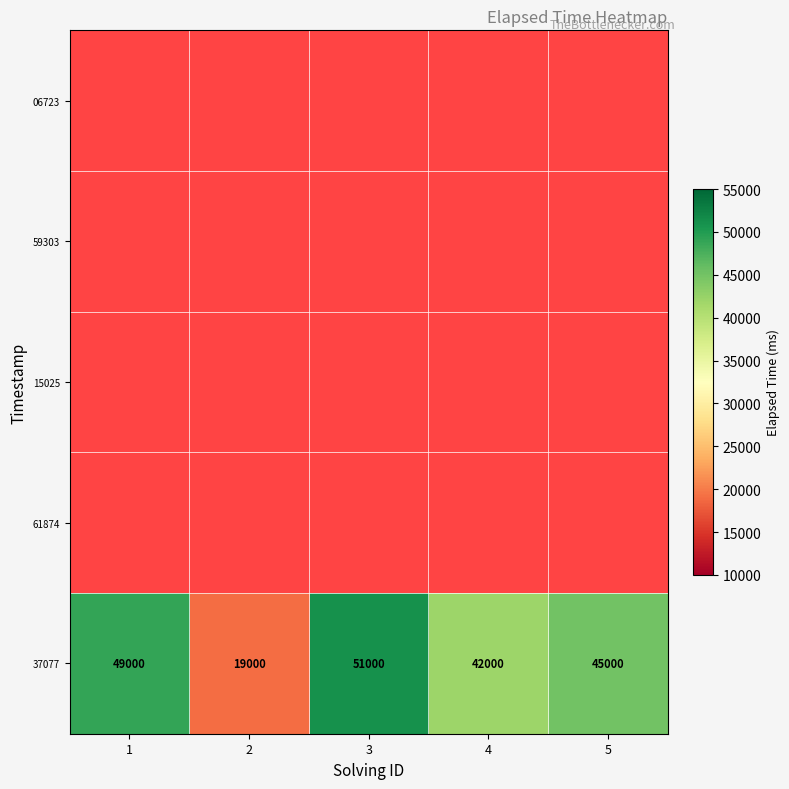

The value of 37077 at 3 is 90411. True or false?

False